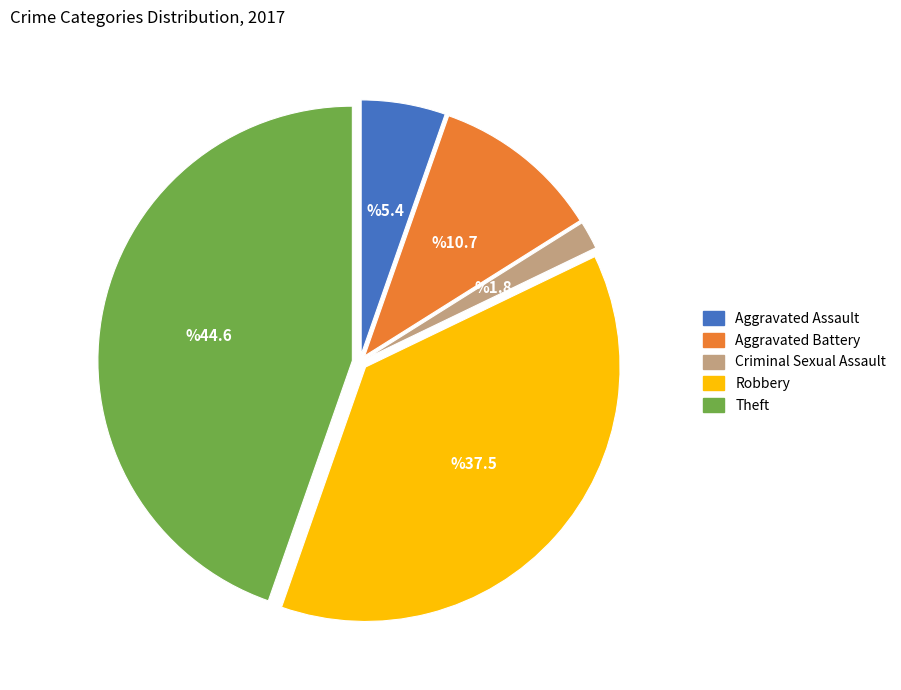

Is the sum of Robbery and Aggravated Battery greater than half?

No